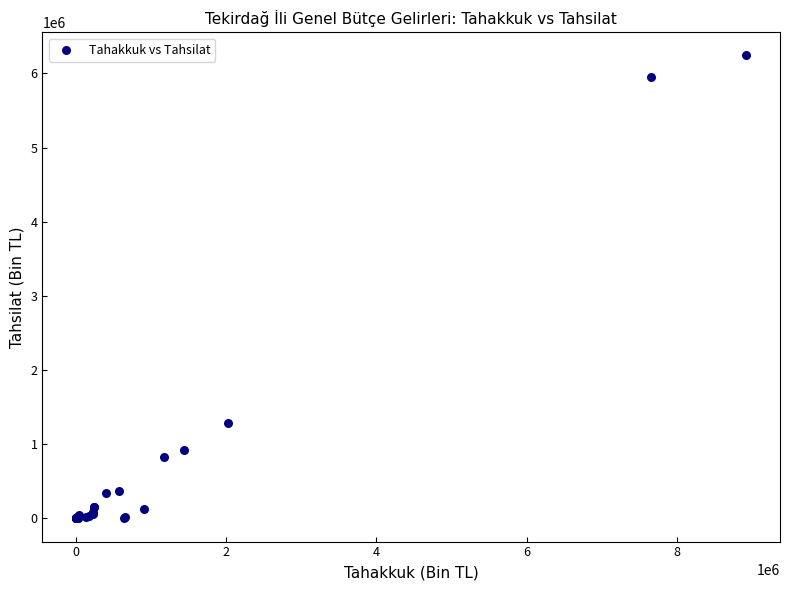

What Y value in the scatter plot is closest to 3120427?

1288032